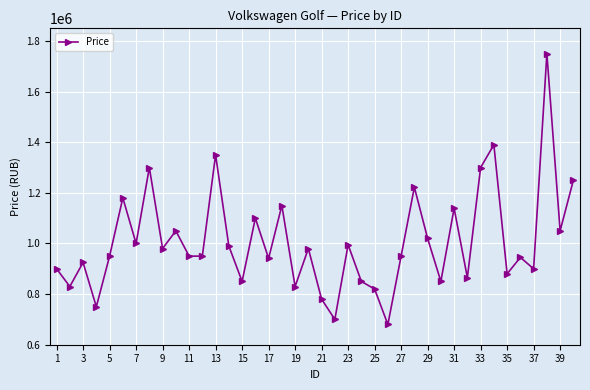

What is the difference between the maximum and minimum values?

1070000